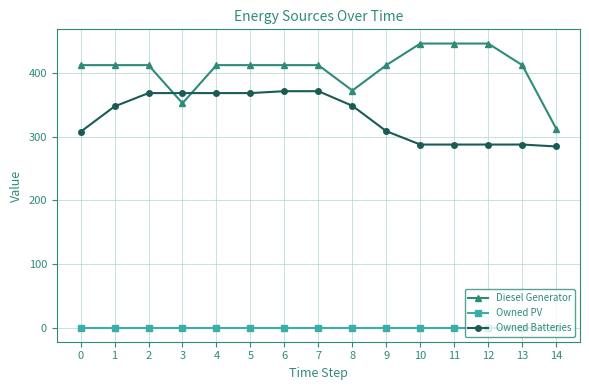

The Diesel Generator series shows 252 at 0. True or false?

False